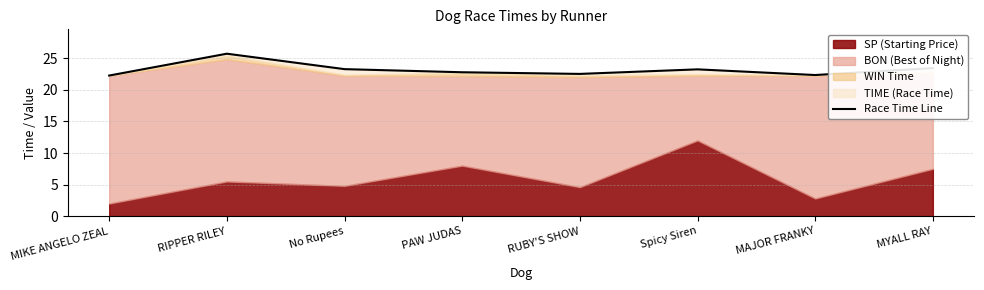

Is it true that the value at MYALL RAY is 33.7?

False